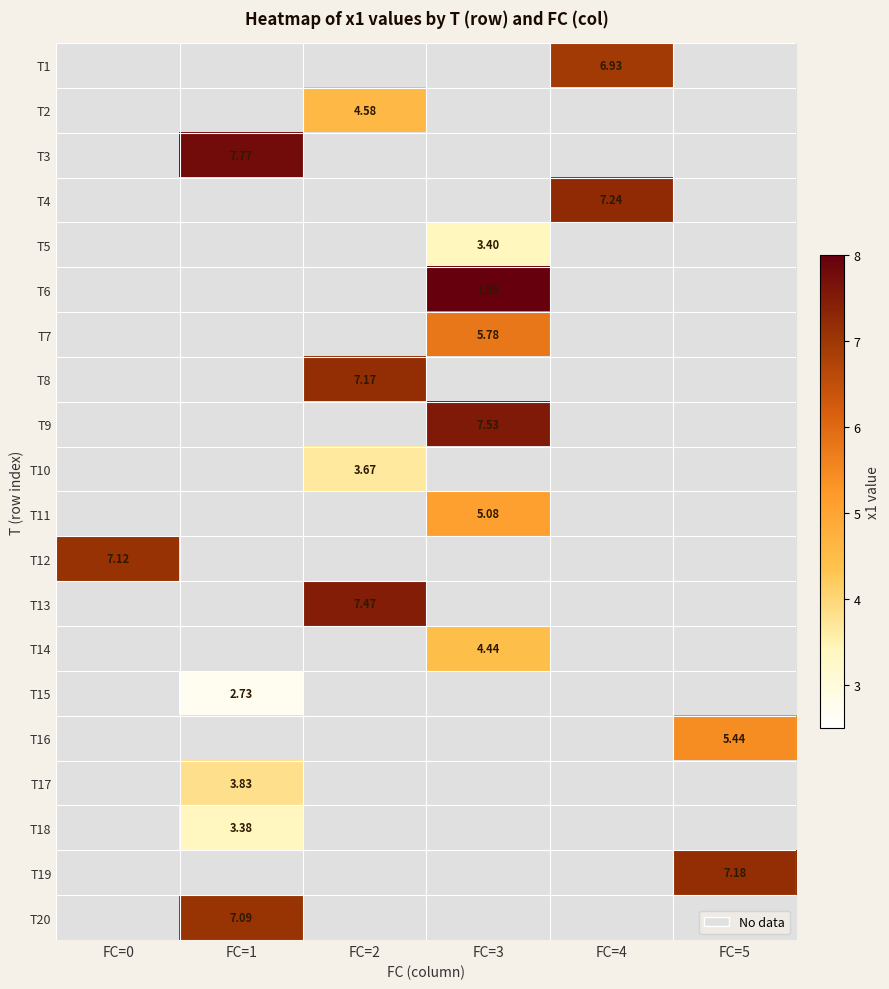

How many values in T15 are above zero?

1